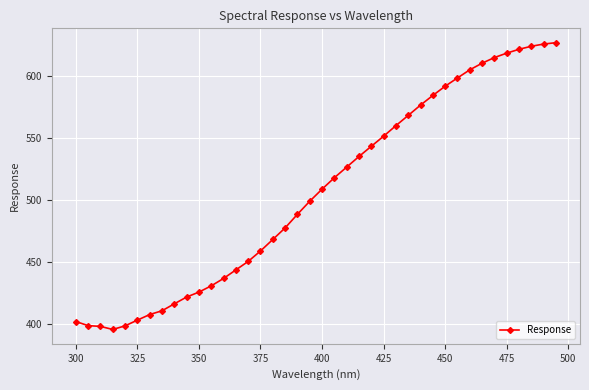

What is the average value?

505.9